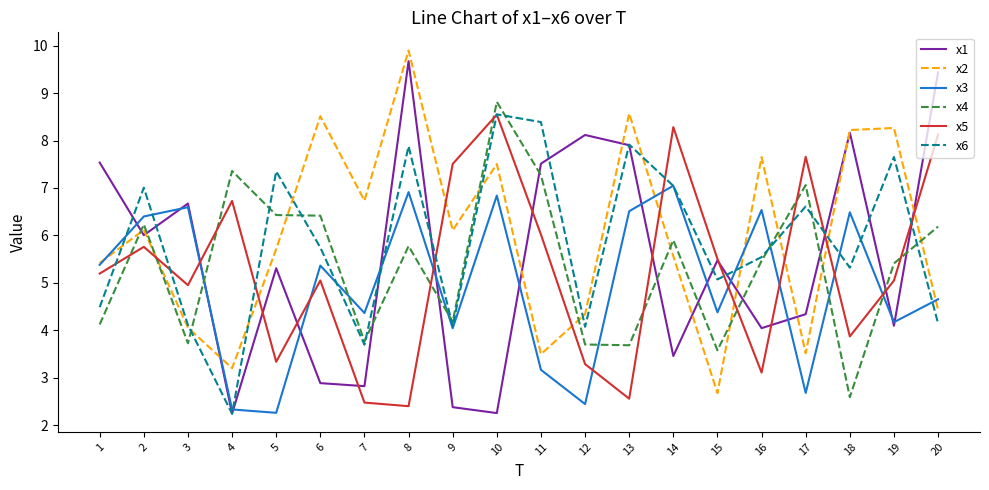

Which series has the largest total across all categories?

x2